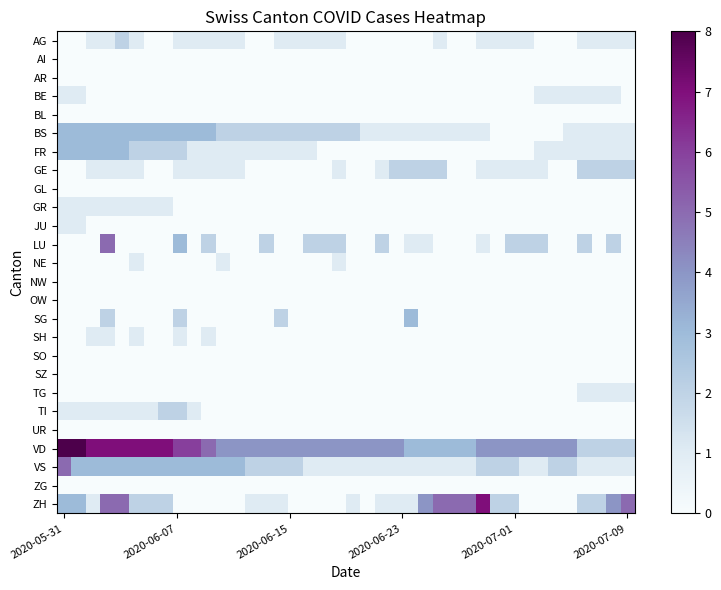

What is the greatest value displayed?

8